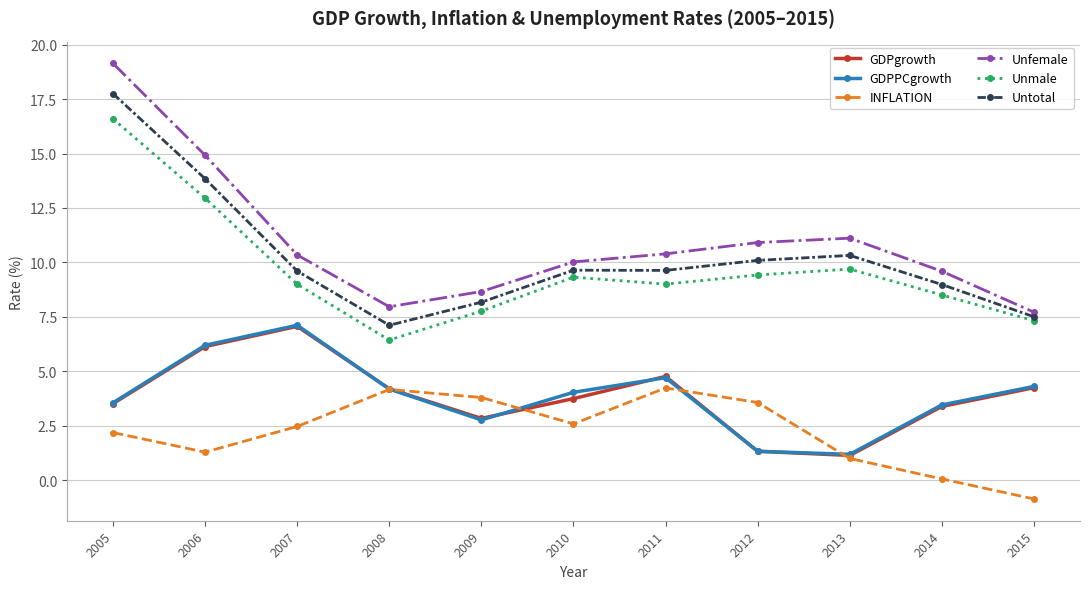

In GDPgrowth, how many points are higher than both neighbors (excluding endpoints)?

2